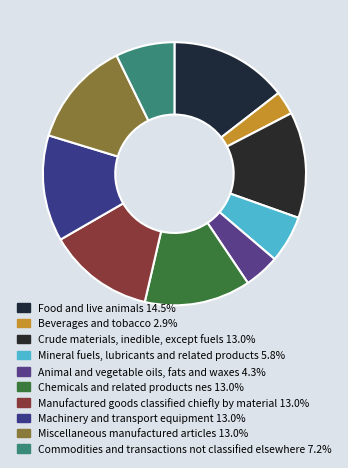

To the nearest percent, what is the difference between the Commodities and transactions not classified elsewhere and Food and live animals slice percentages?

7%